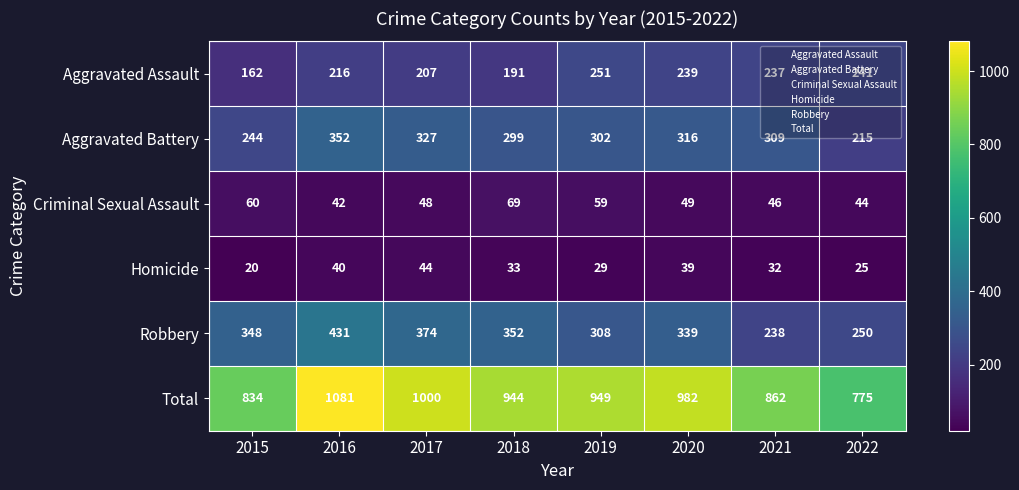

What is the difference between the highest and lowest values at 2022?

750